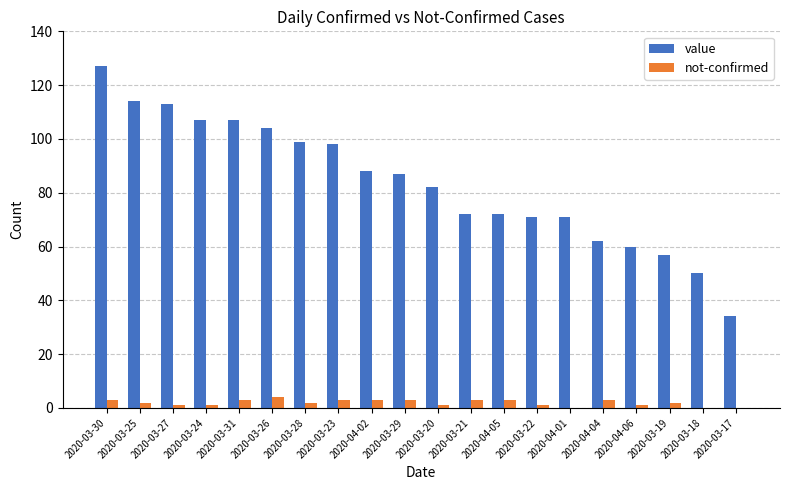

Between 2020-03-27 and 2020-03-28, which series saw the biggest shift?

value